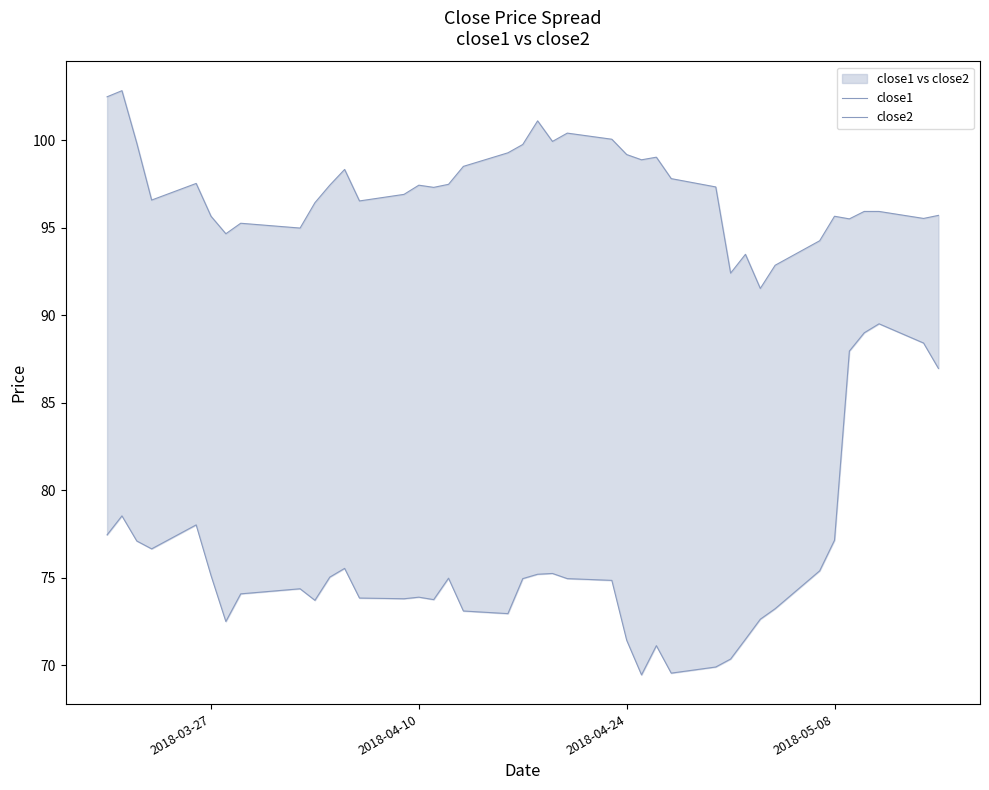

What are all the series names shown in the legend?

close1, close2